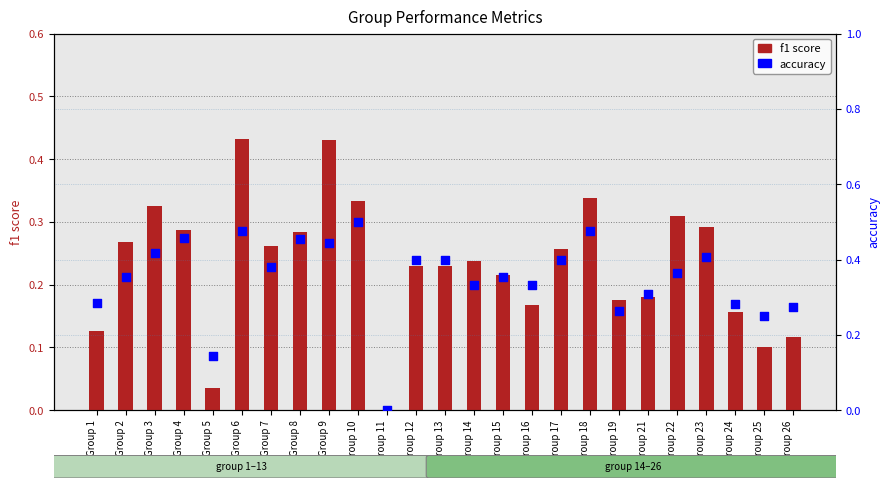

What is the total value across all series at Group 8?

0.7